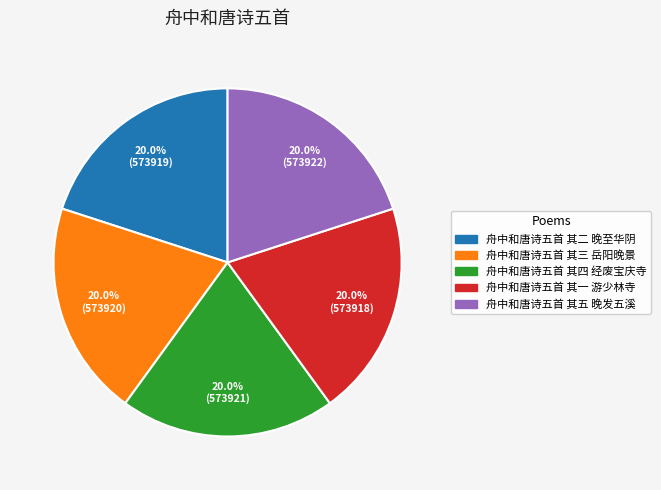

What is the ratio of the value at 舟中和唐诗五首 其二 晚至华阴 to the value at 舟中和唐诗五首 其四 经废宝庆寺?

1.0